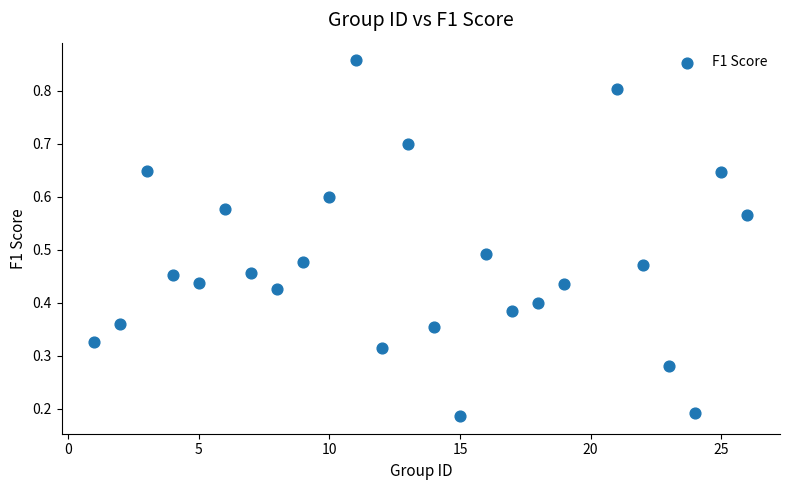

What is the range of X values (max minus min)?

25.0